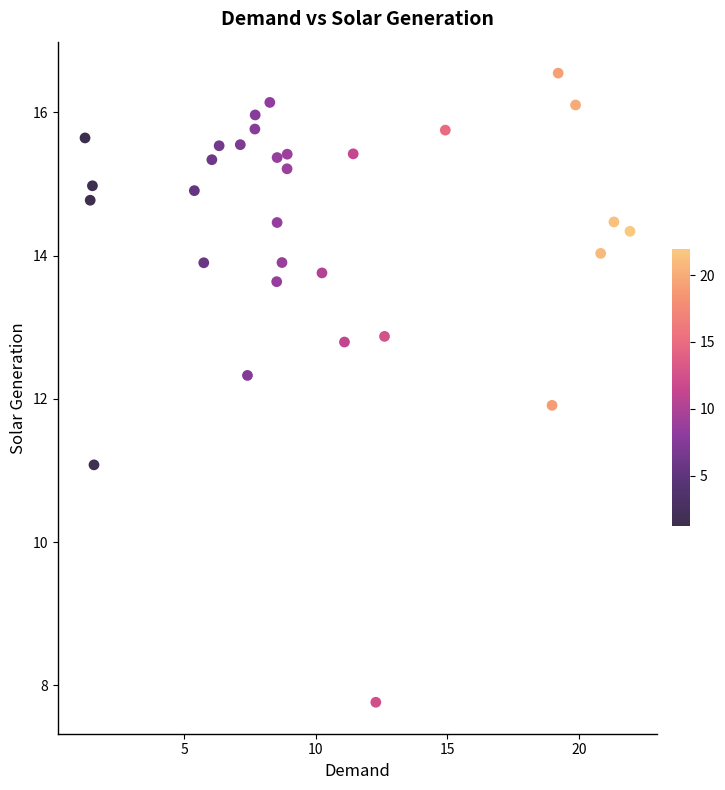

What is the range of Y values (max minus min)?

8.8